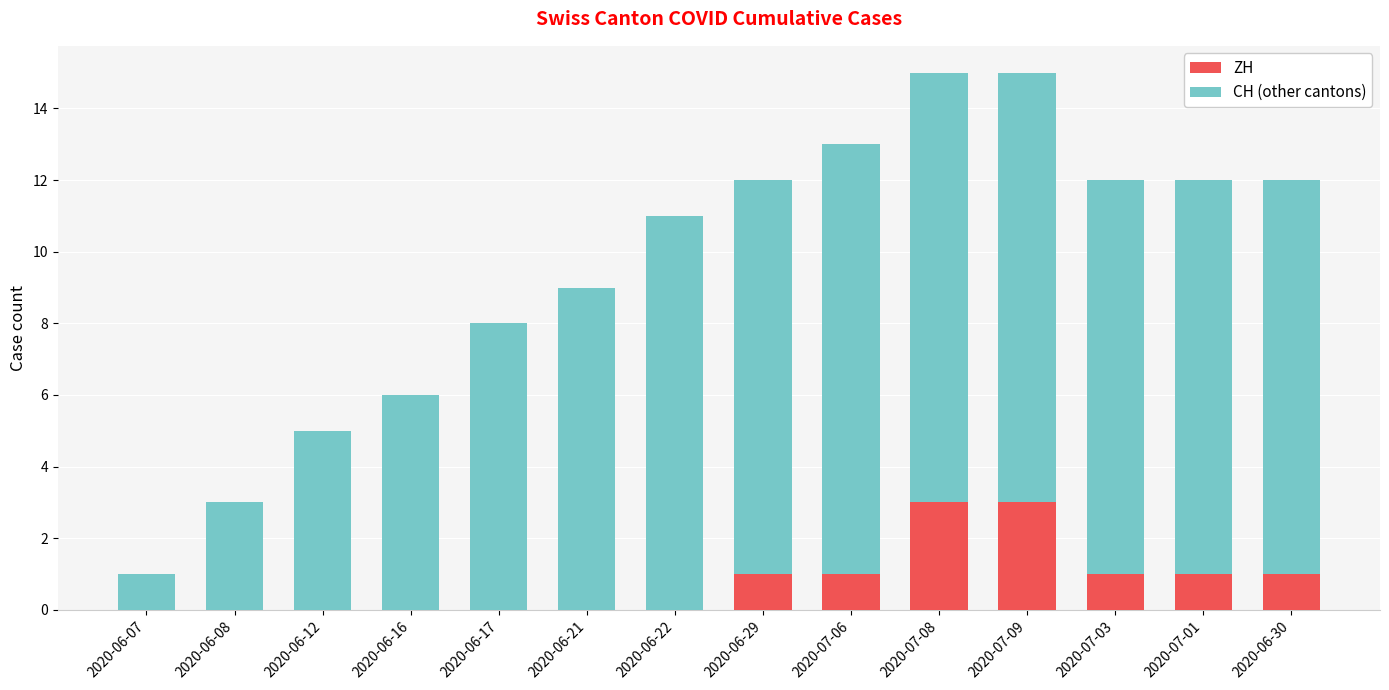

The value of ZH at 2020-06-17 is 1. True or false?

False